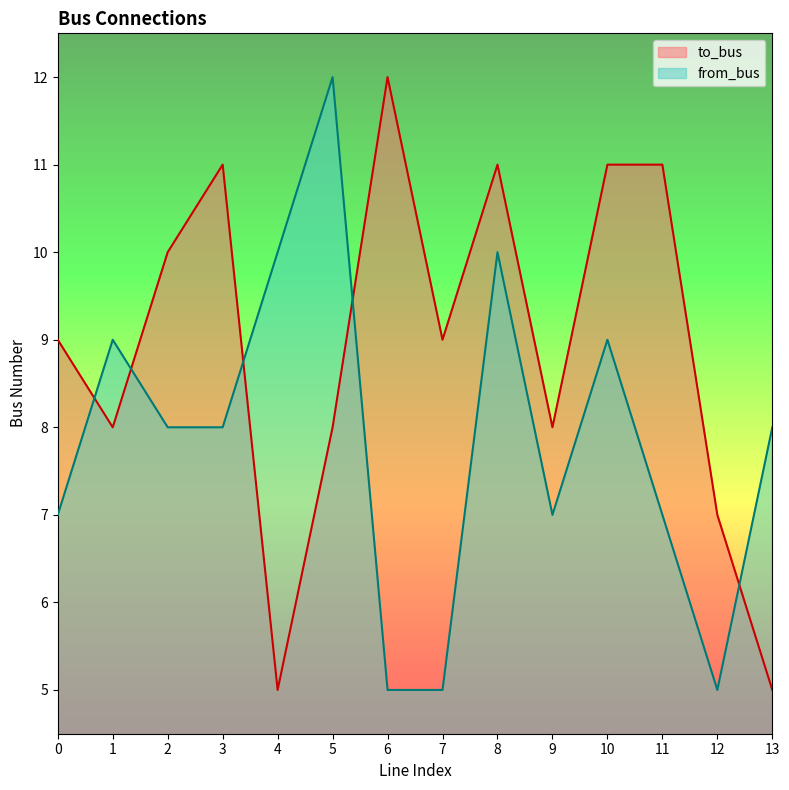

Which category has the lowest value in the to_bus series?

4